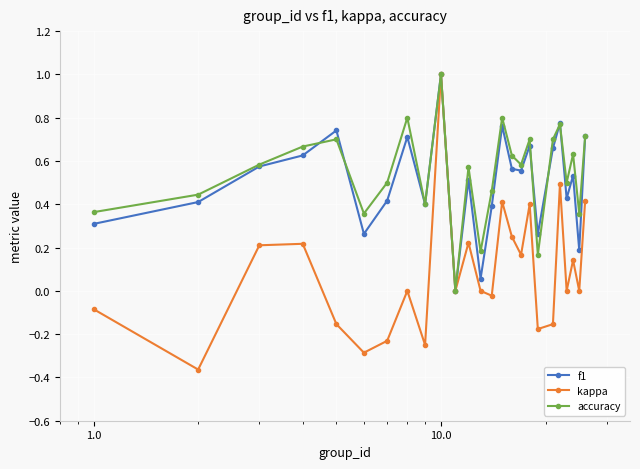

In accuracy, how many points are lower than both neighbors (excluding endpoints)?

8